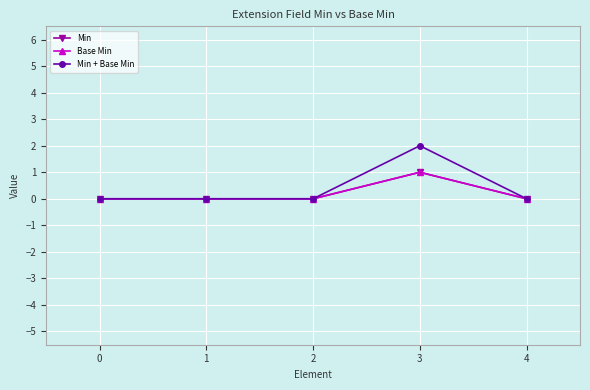

True or false: Base Min and Min cross at least once.

False